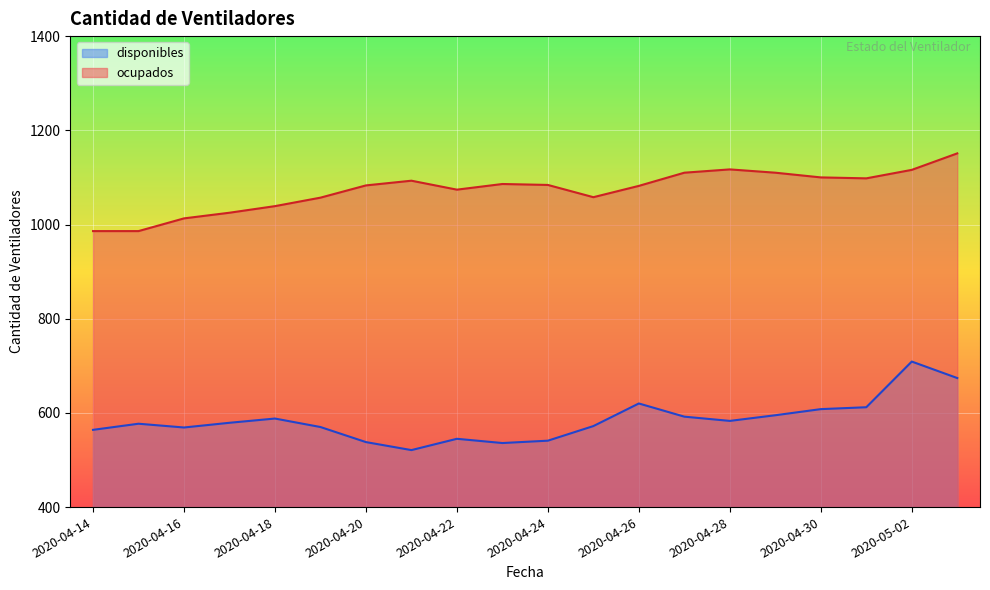

Which series has the largest total across all categories?

ocupados